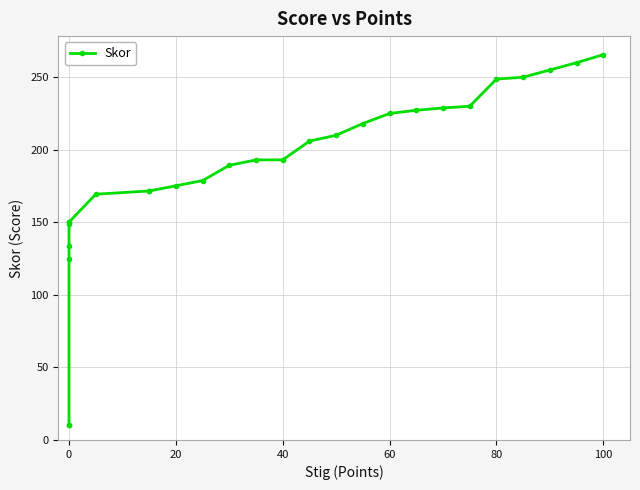

The value at 0 is 252.1. True or false?

False